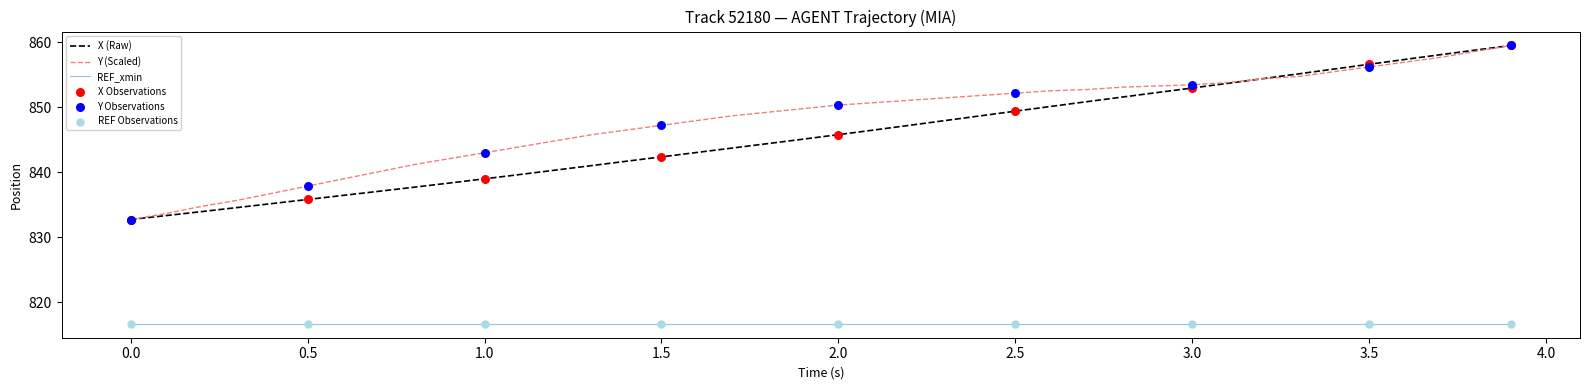

Which series has the largest total across all categories?

Y (Scaled)